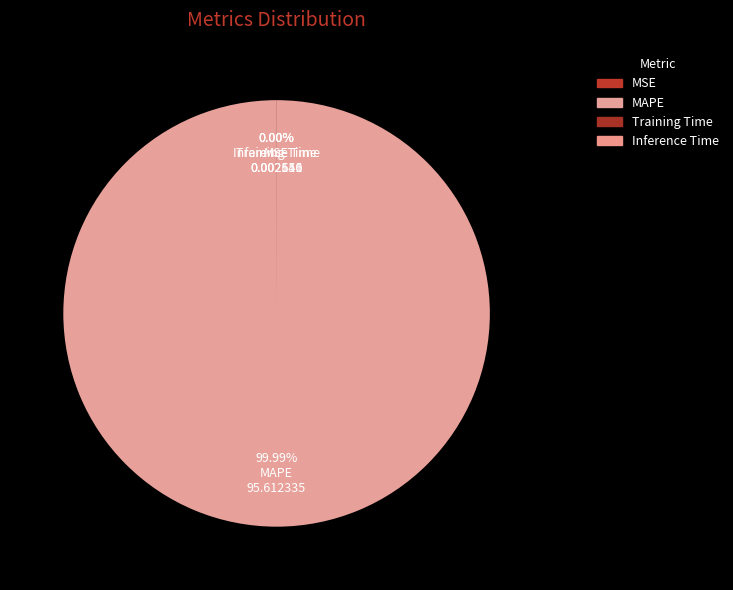

Is it true that Training Time is 0% of the pie?

True